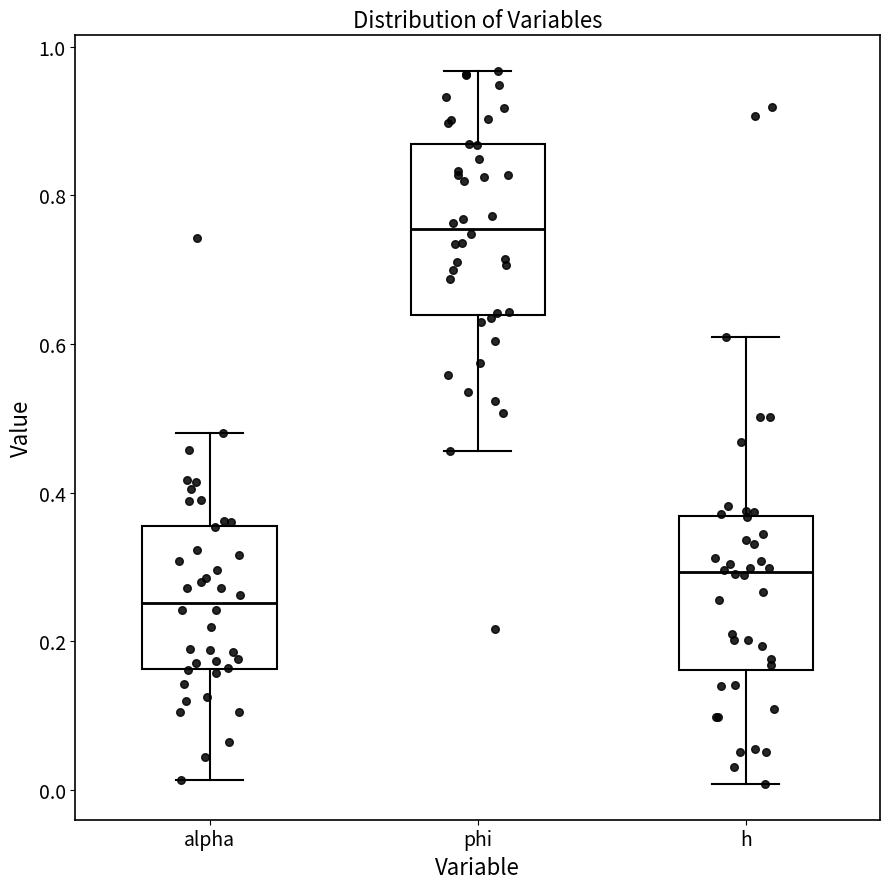

Where is the lower edge of the box for h on the y-axis? The values are not printed on the chart, so give them approximately, as read against the axis.

0.16